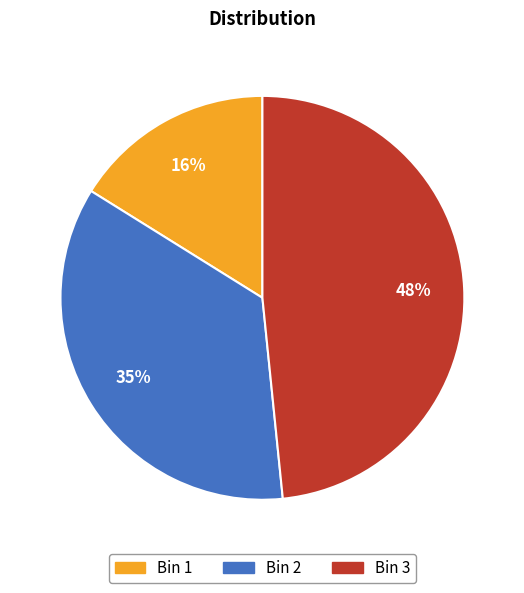

What percentage is the Bin 2 slice, to the nearest percent?

35%